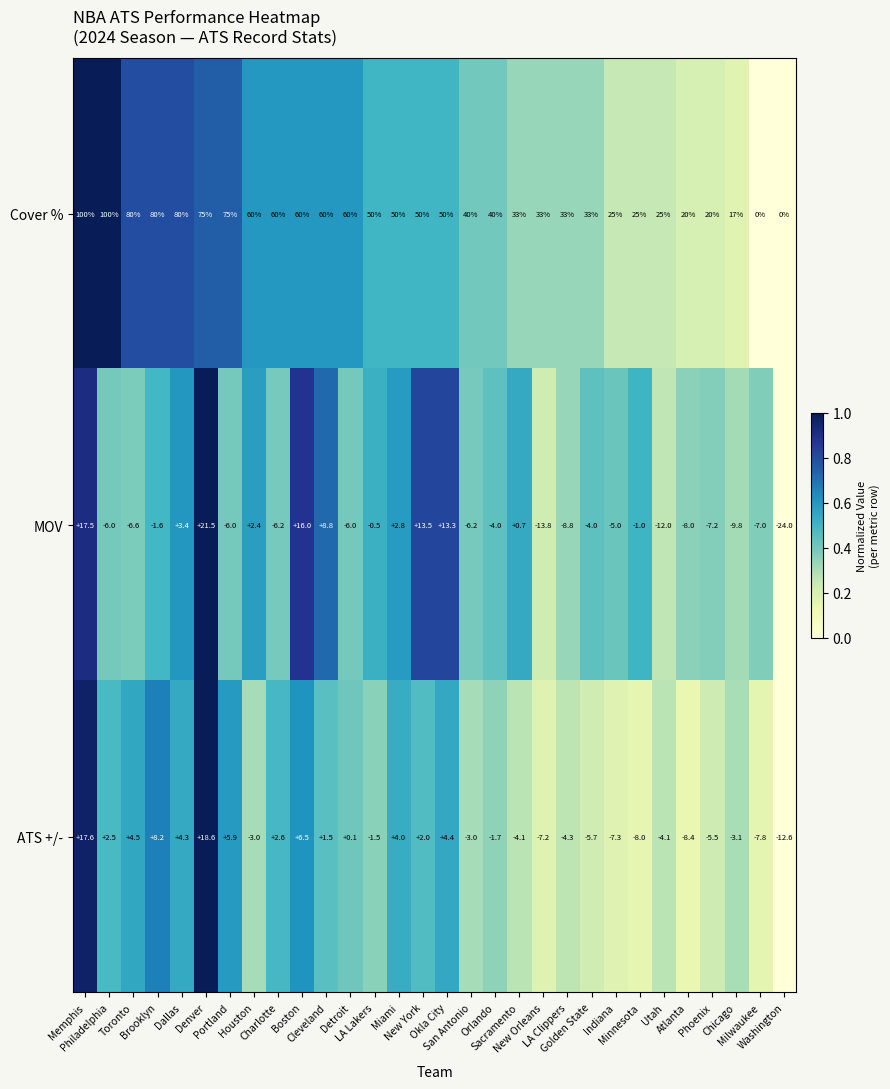

What is the highest value of the MOV series?

21.5